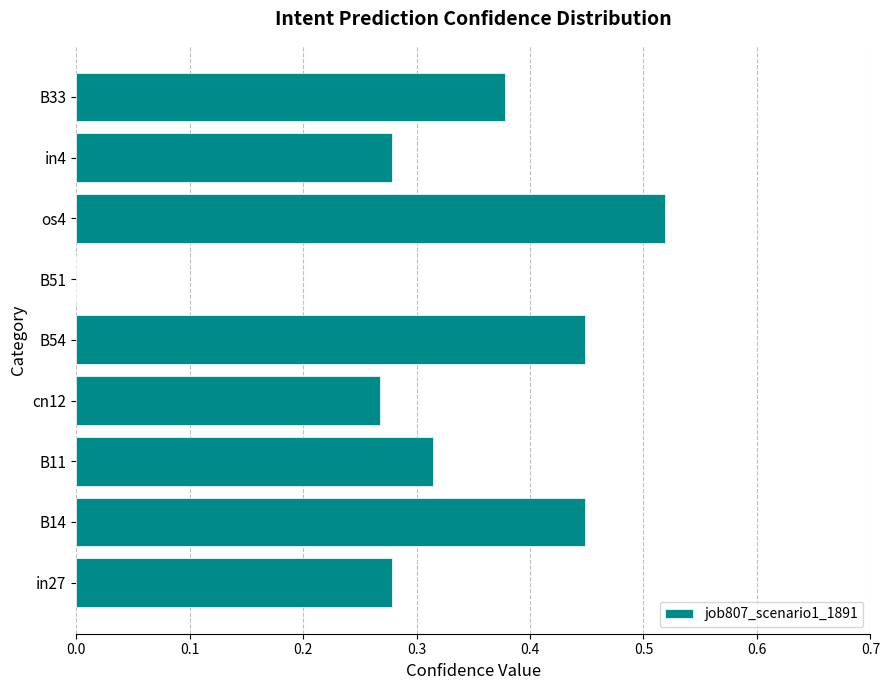

At which category does the chart reach its peak across all series?

os4